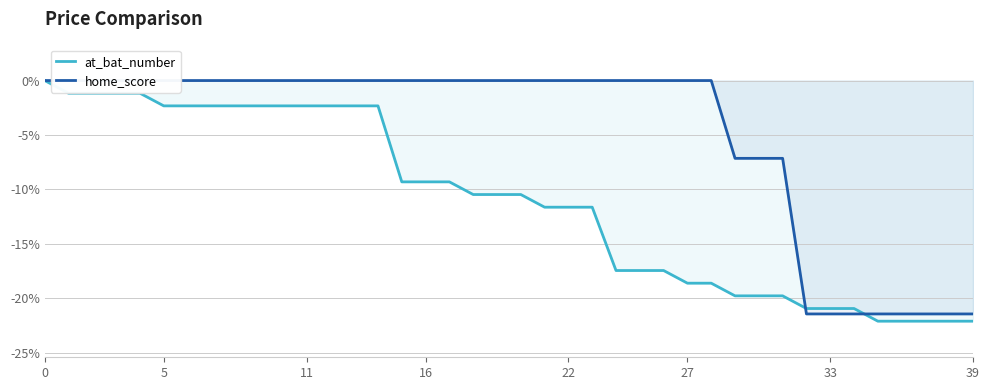

What is the sum of the home_score values at 11 and 31?

-7.1